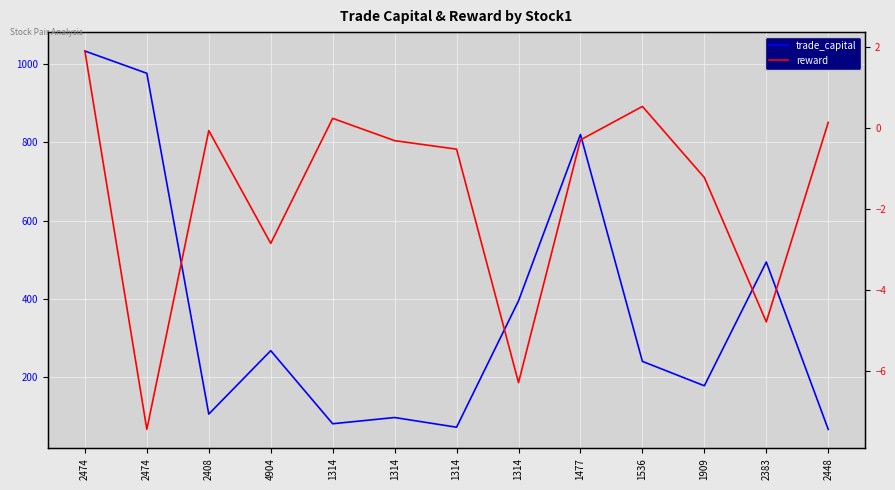

Where does the trade_capital series first go above 240?

2474